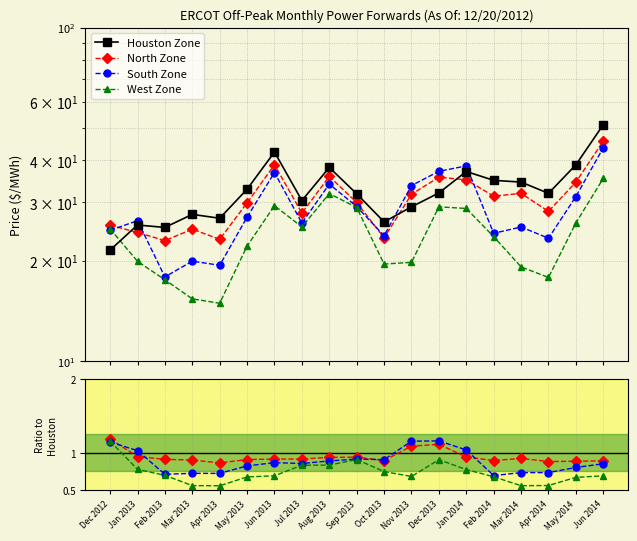

Where is the first local minimum for Houston Zone?

Feb 2013